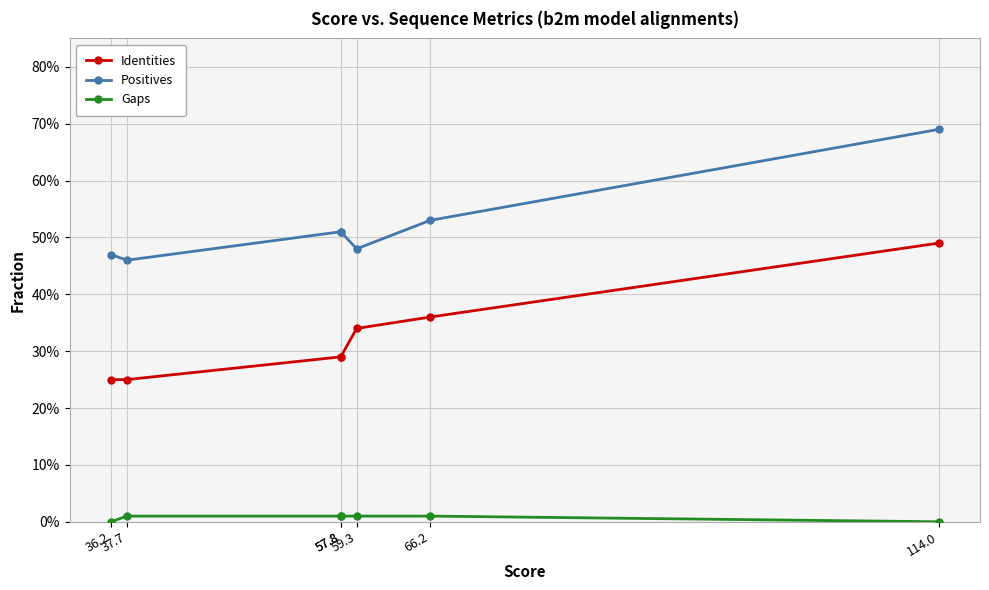

What is the difference between the second highest and second lowest values in the Positives series?

0.1